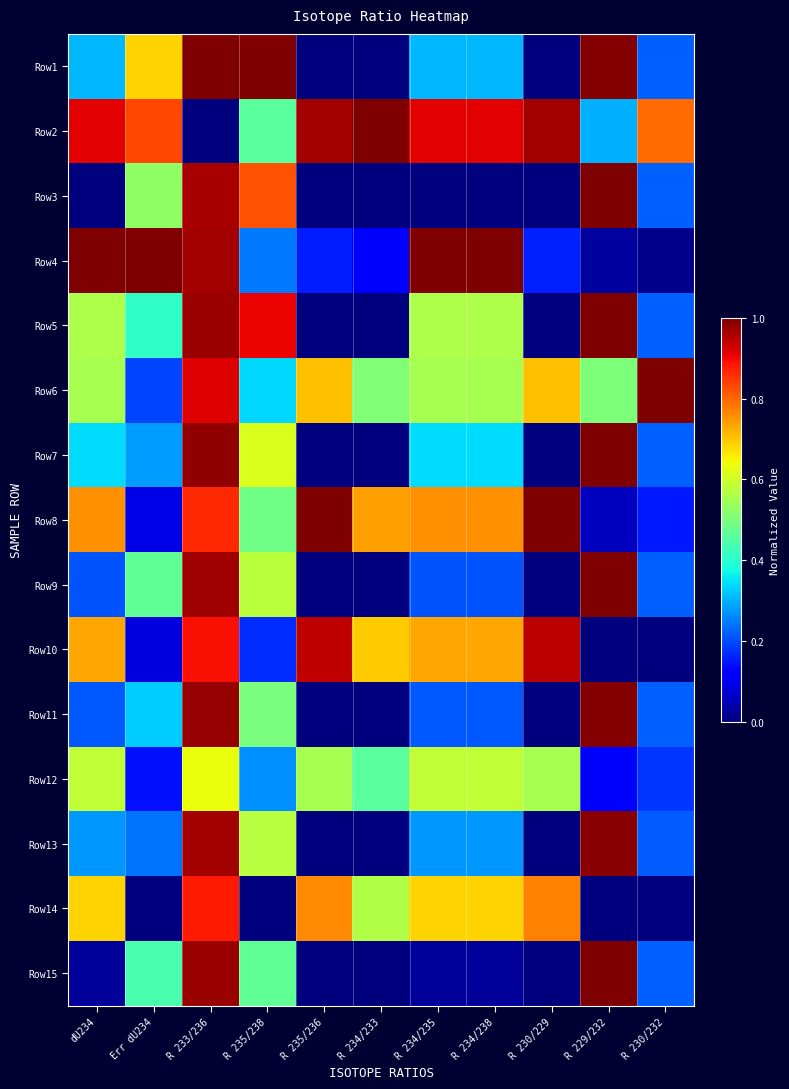

At R 230/232, list the series in order from largest to smallest.

Row6, Row2, Row7, Row9, Row1, Row3, Row15, Row5, Row11, Row13, Row12, Row8, Row4, Row14, Row10